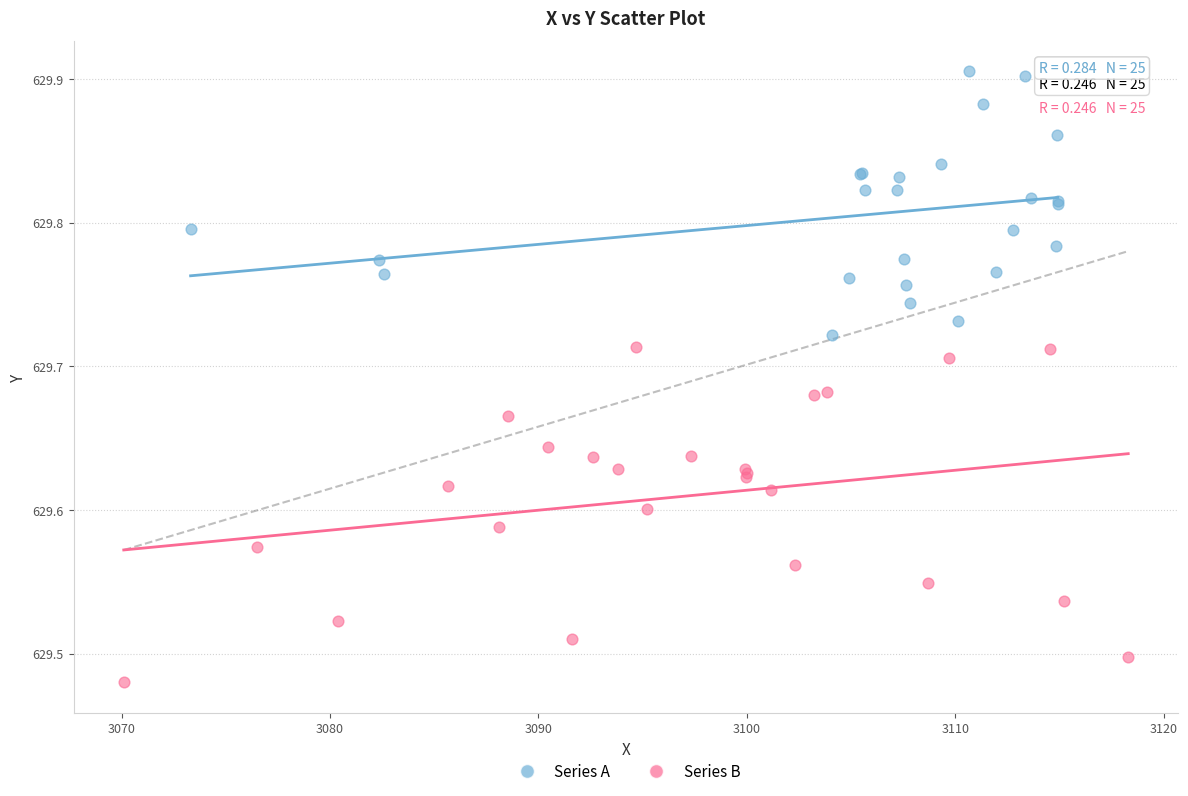

Which series contains the highest Y value?

Series A